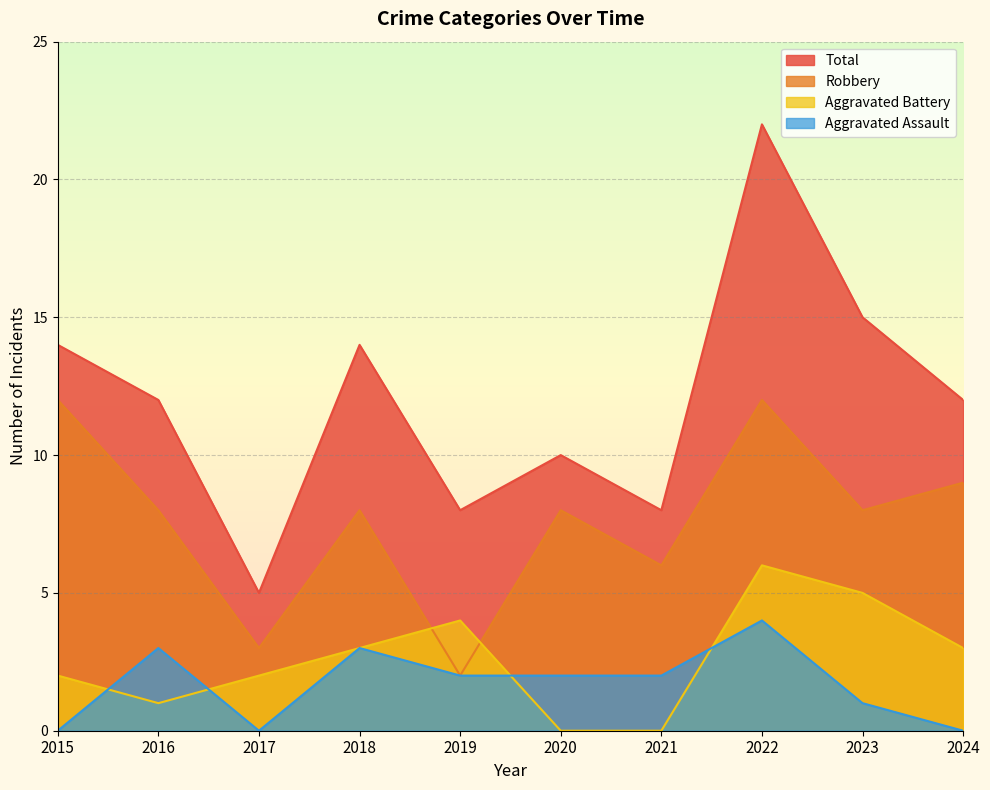

What are all the series names shown in the legend?

Total, Robbery, Aggravated Battery, Aggravated Assault